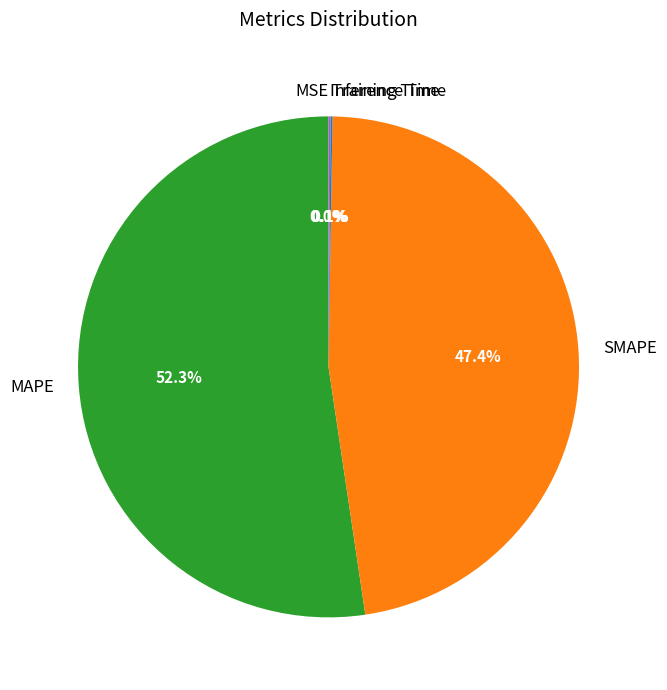

Does any single category account for the majority?

Yes